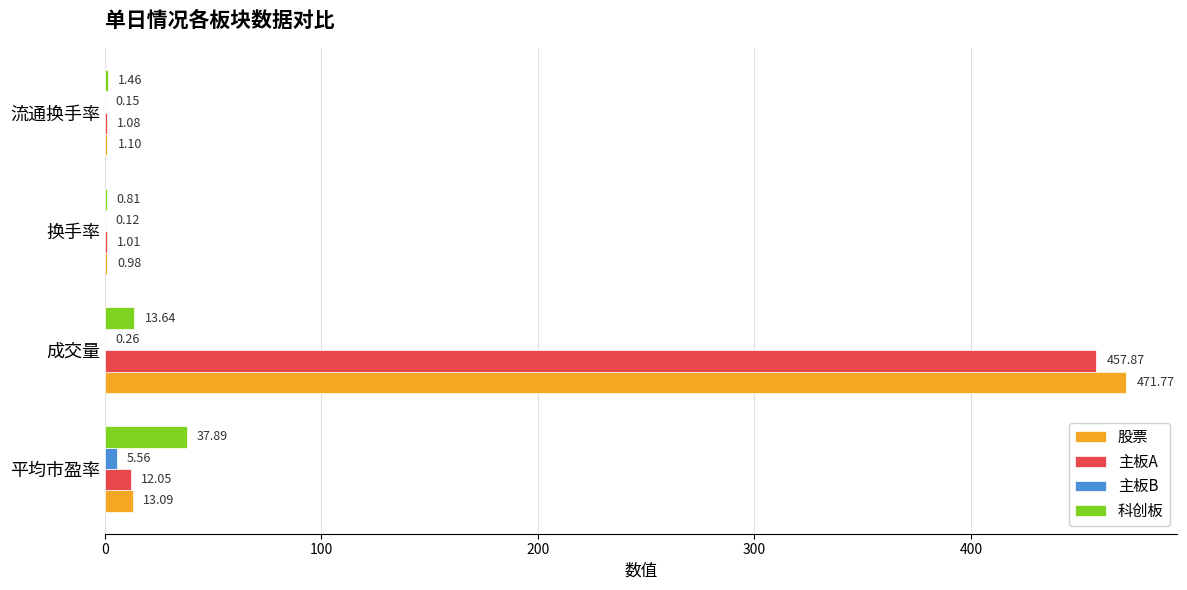

At which category is the sum across all series the highest?

成交量